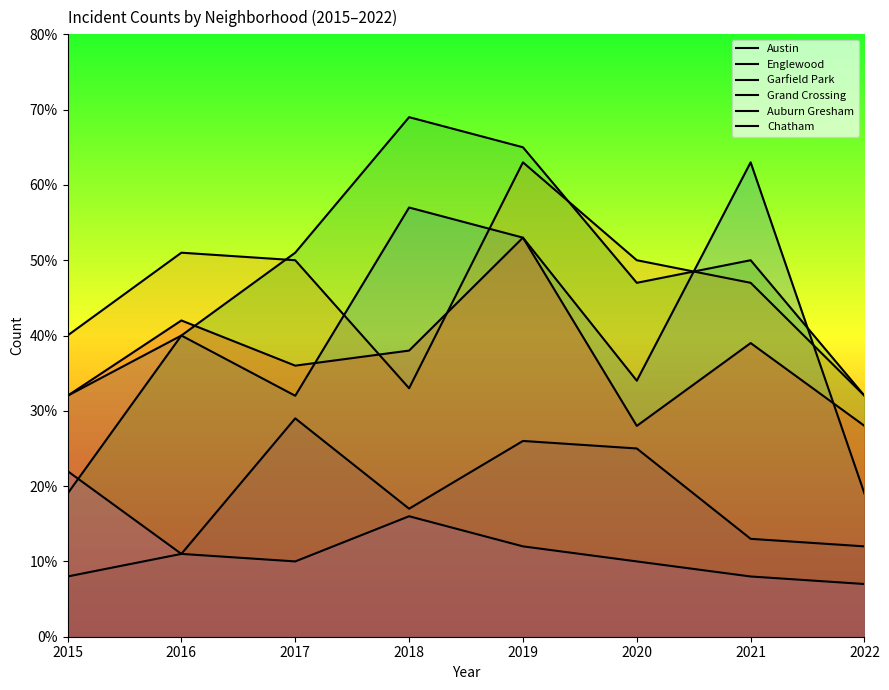

How many lines are shown in the chart?

6